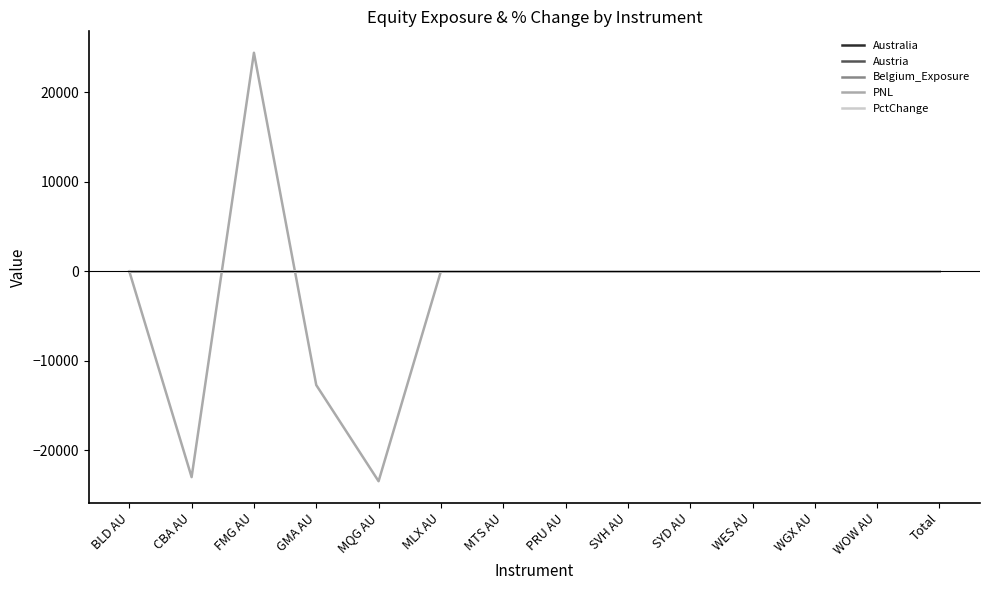

What is the minimum value shown in the chart?

-23432.4